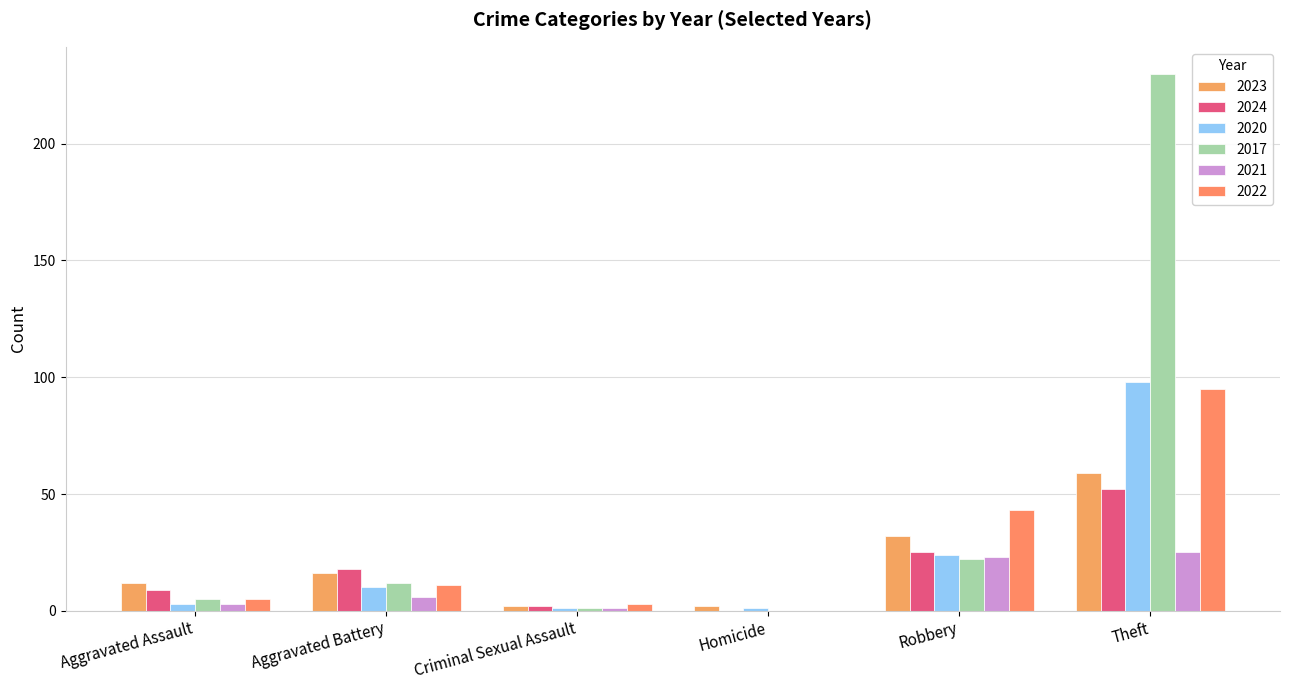

How many groups of bars are there?

6